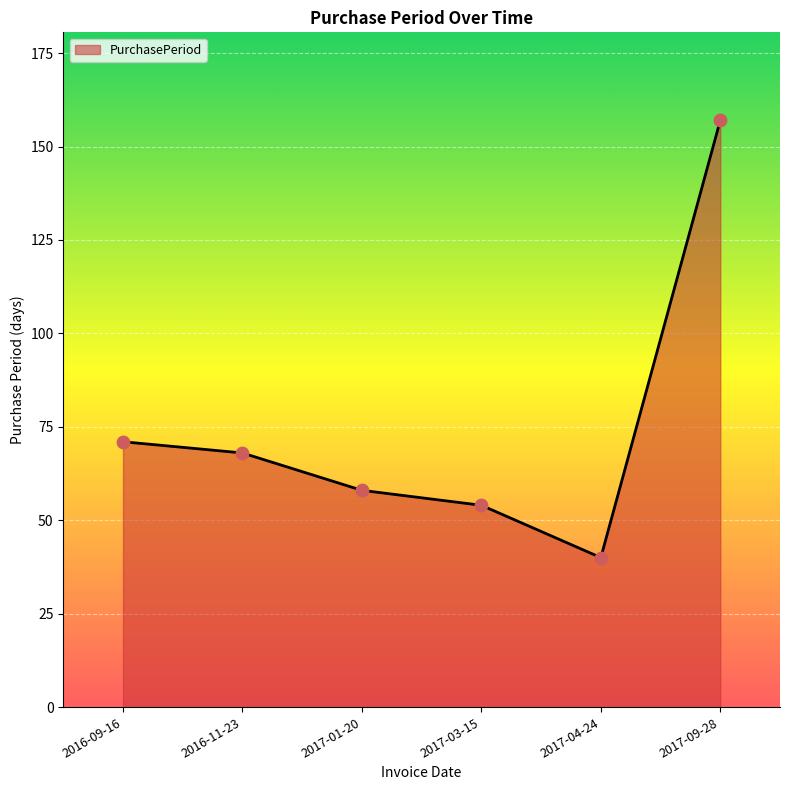

Between 2017-04-24 and 2016-09-16, which is larger?

2016-09-16